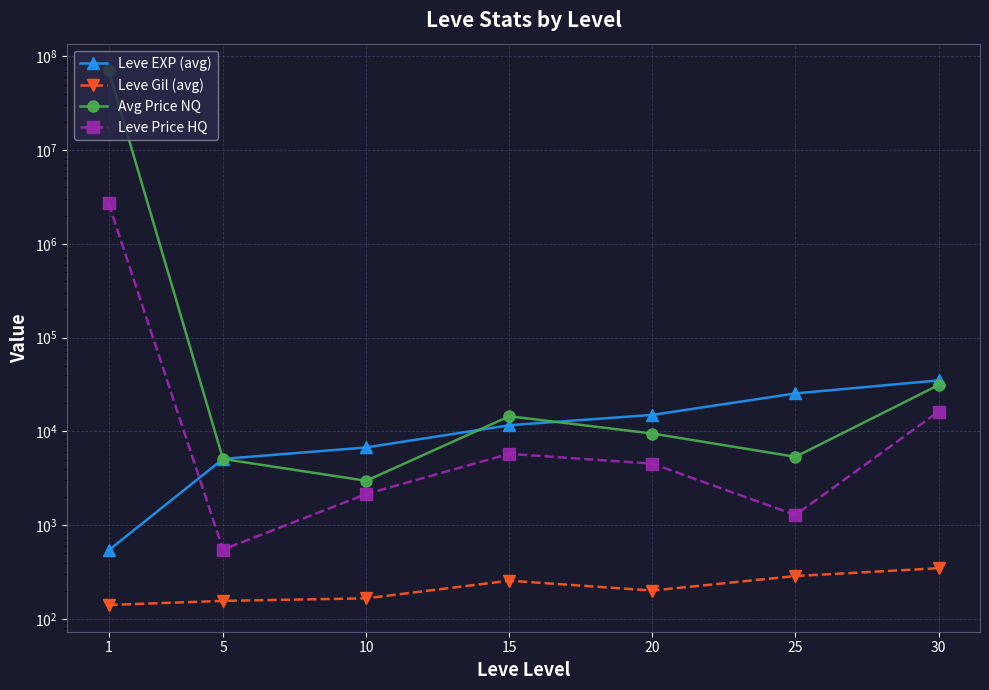

At 1, list the series in order from largest to smallest.

Avg Price NQ, Leve Price HQ, Leve EXP (avg), Leve Gil (avg)